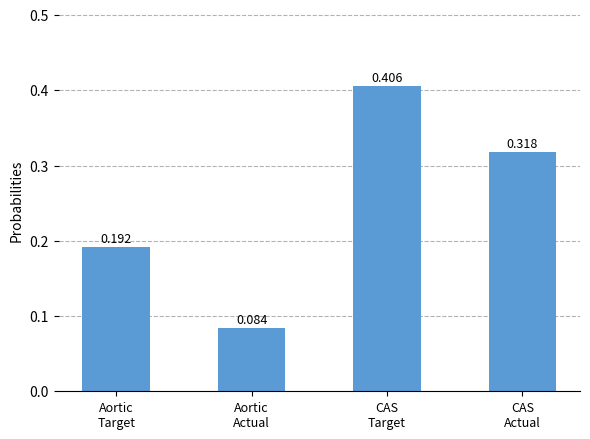

Count the number of data series in this chart.

1